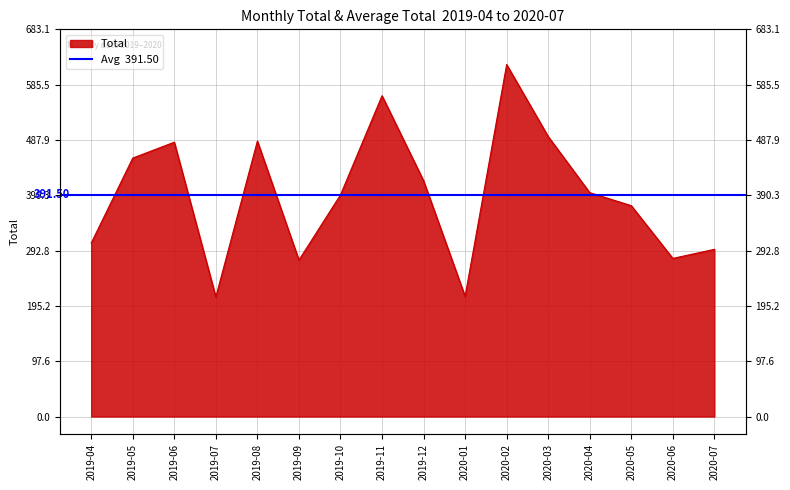

What is the label of the 16th point from the right?

2019-04